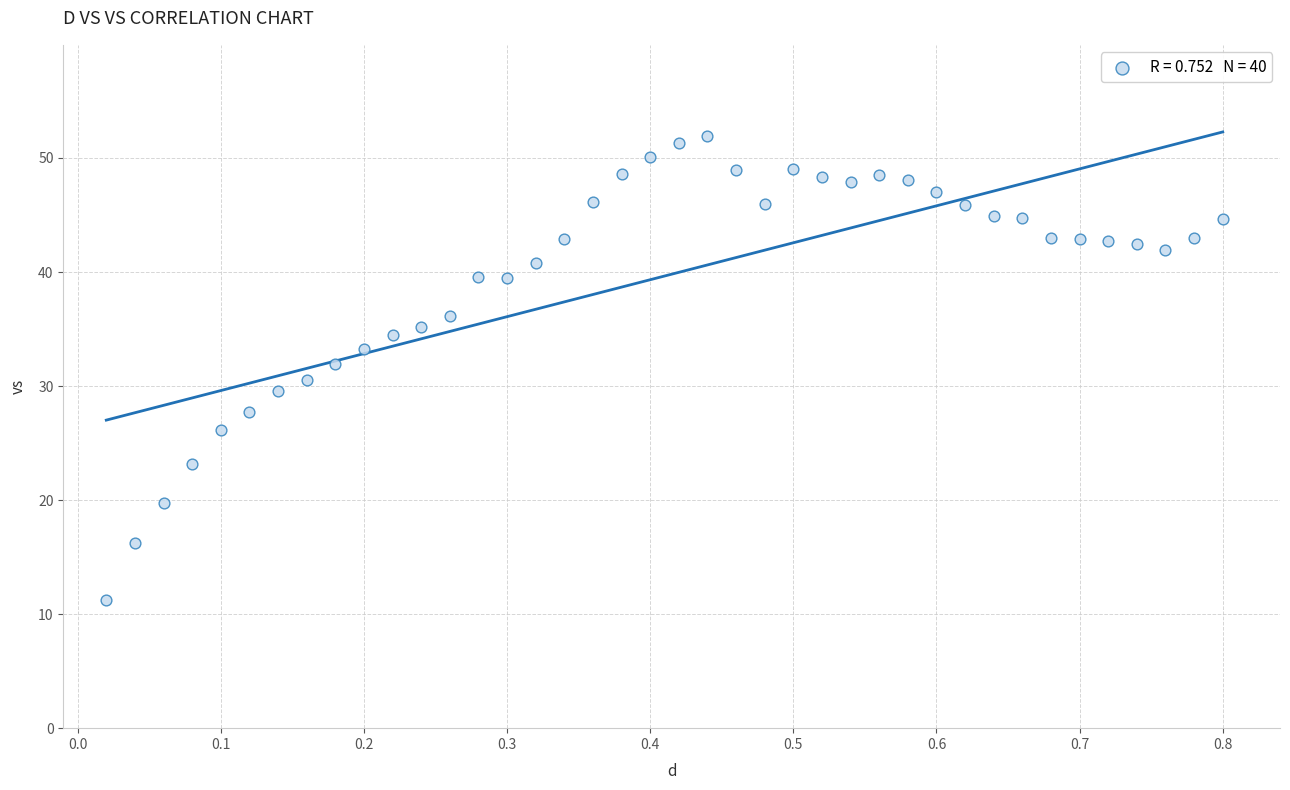

What is the range of Y values (max minus min)?

40.7